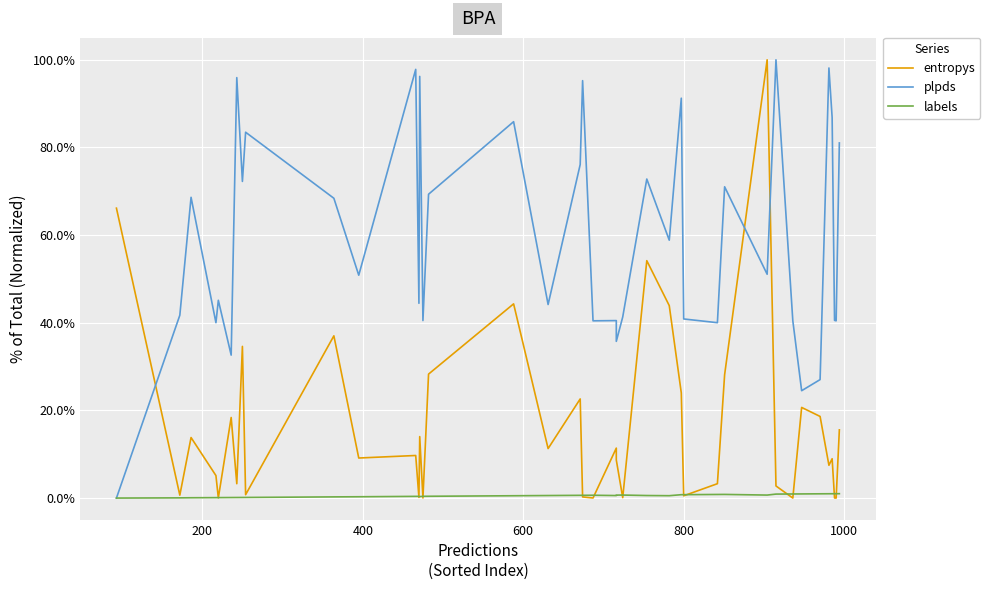

The entropys series shows 0.6 at 9. True or false?

False